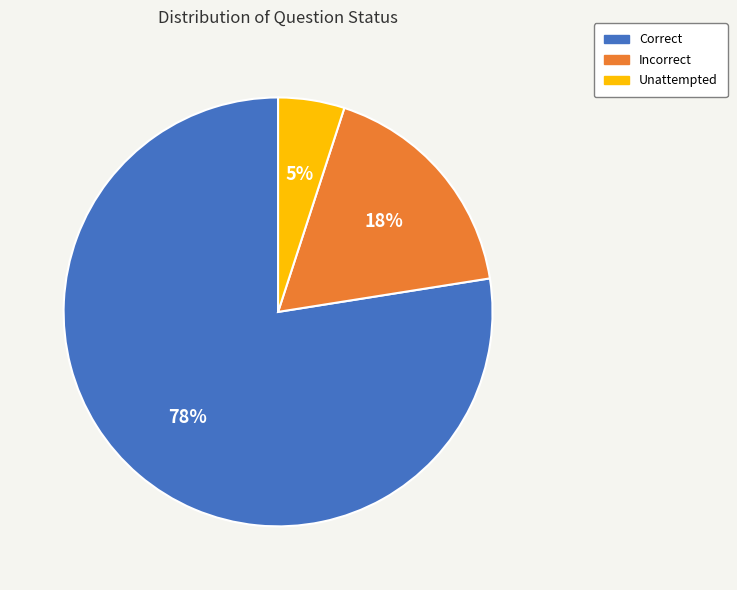

Is the sum of Unattempted and Correct greater than half?

Yes